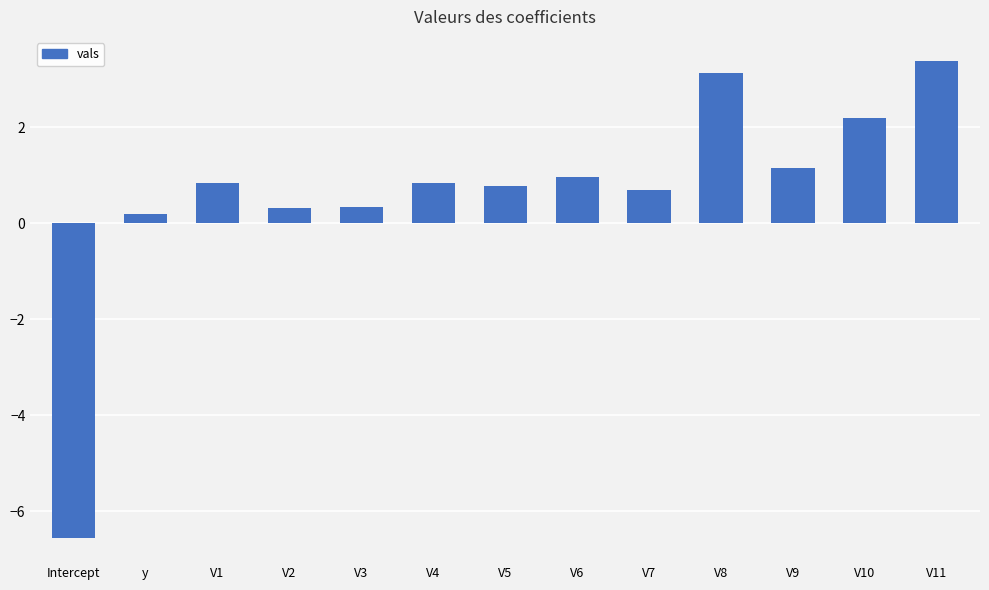

What is the label of the 11th bar from the left?

V9